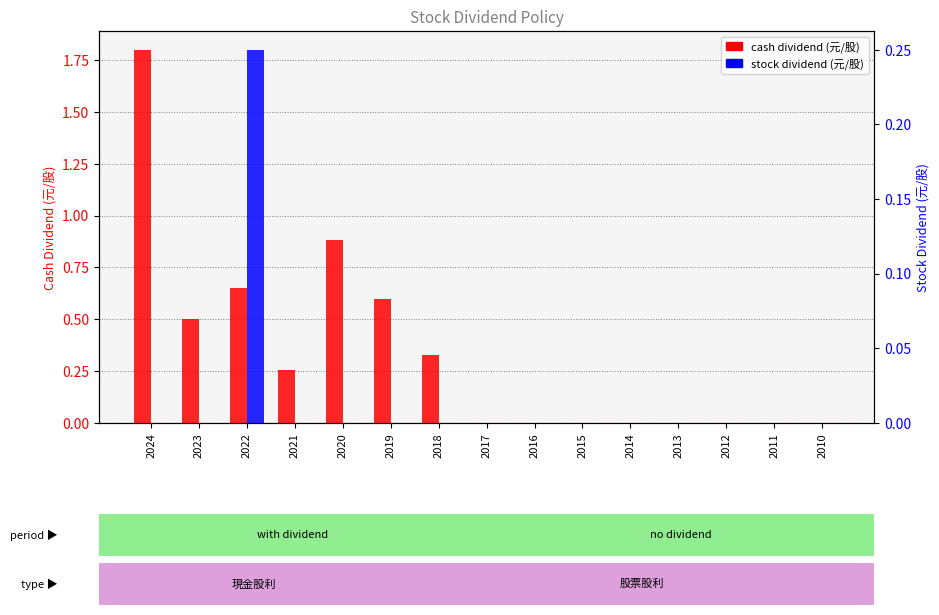

Which label corresponds to the largest value in the chart?

2024